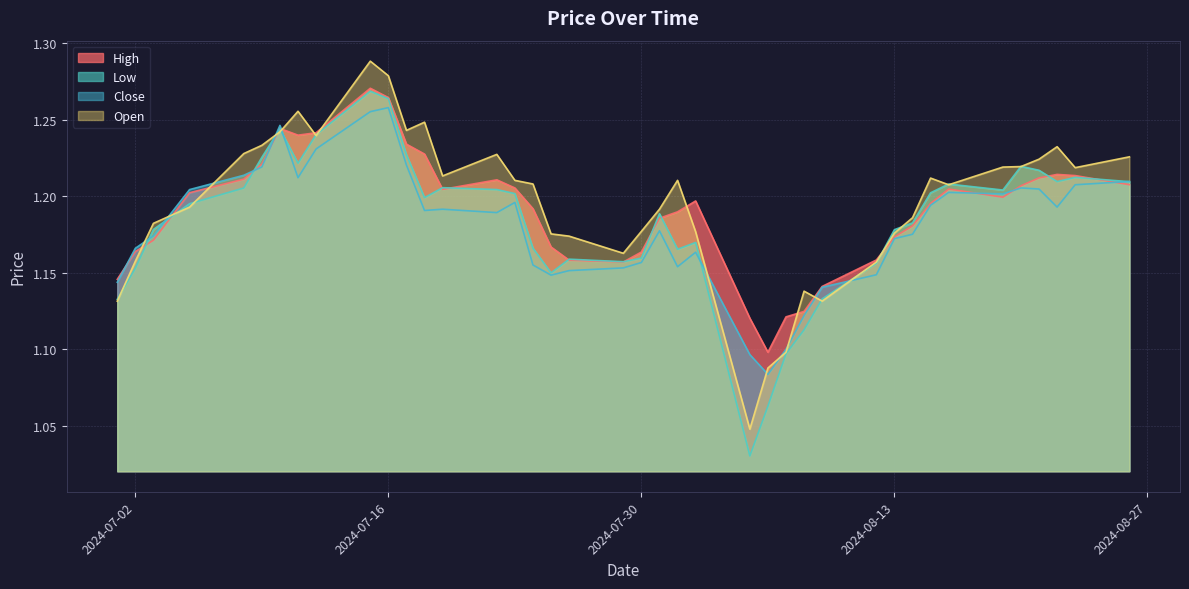

How many interior local valleys does the Low series have?

8